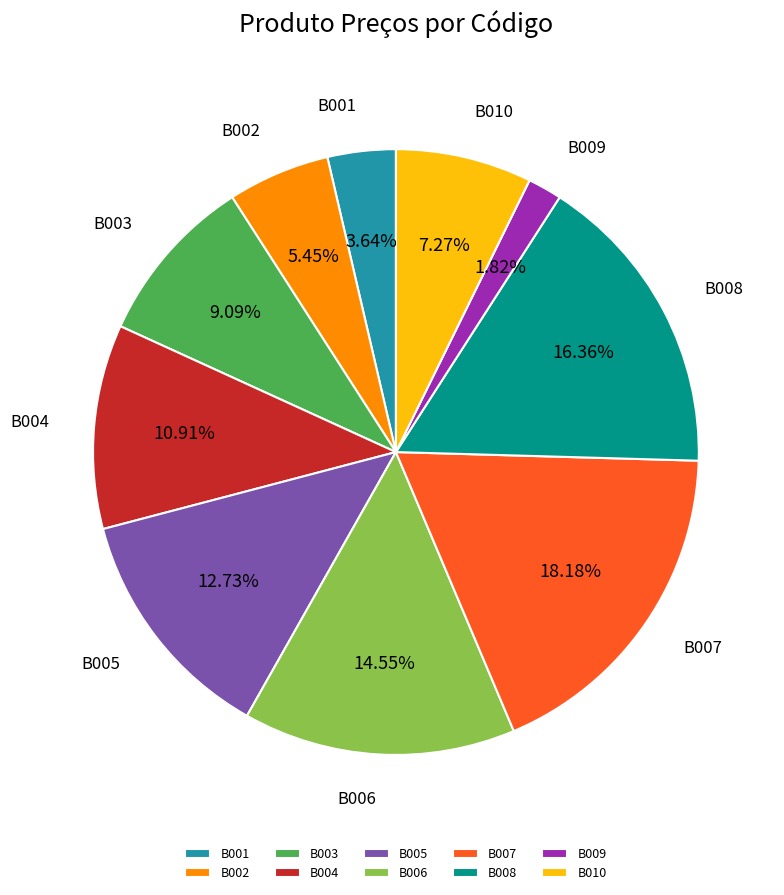

True or false: B003 accounts for 9% of the total.

True